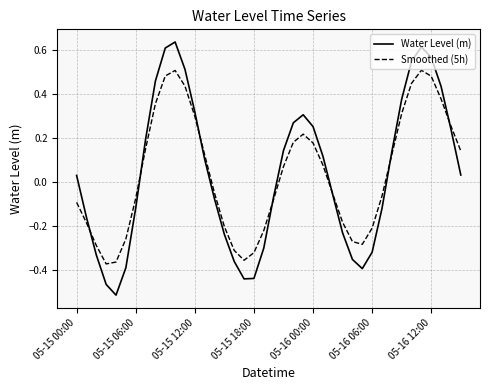

What is the difference between the maximum and minimum values in the Smoothed (5h) series?

0.9